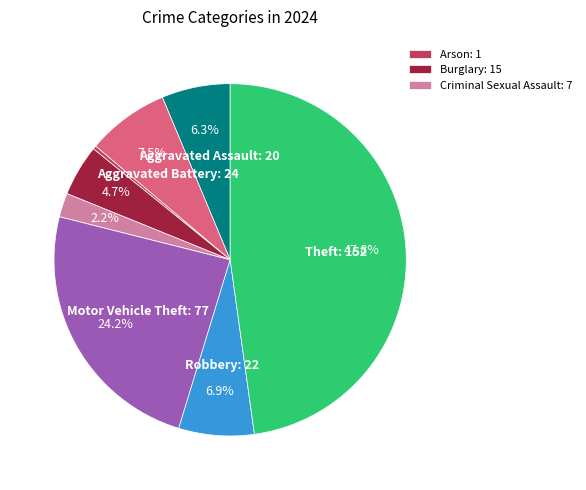

Is there any slice that represents more than half of the pie?

No